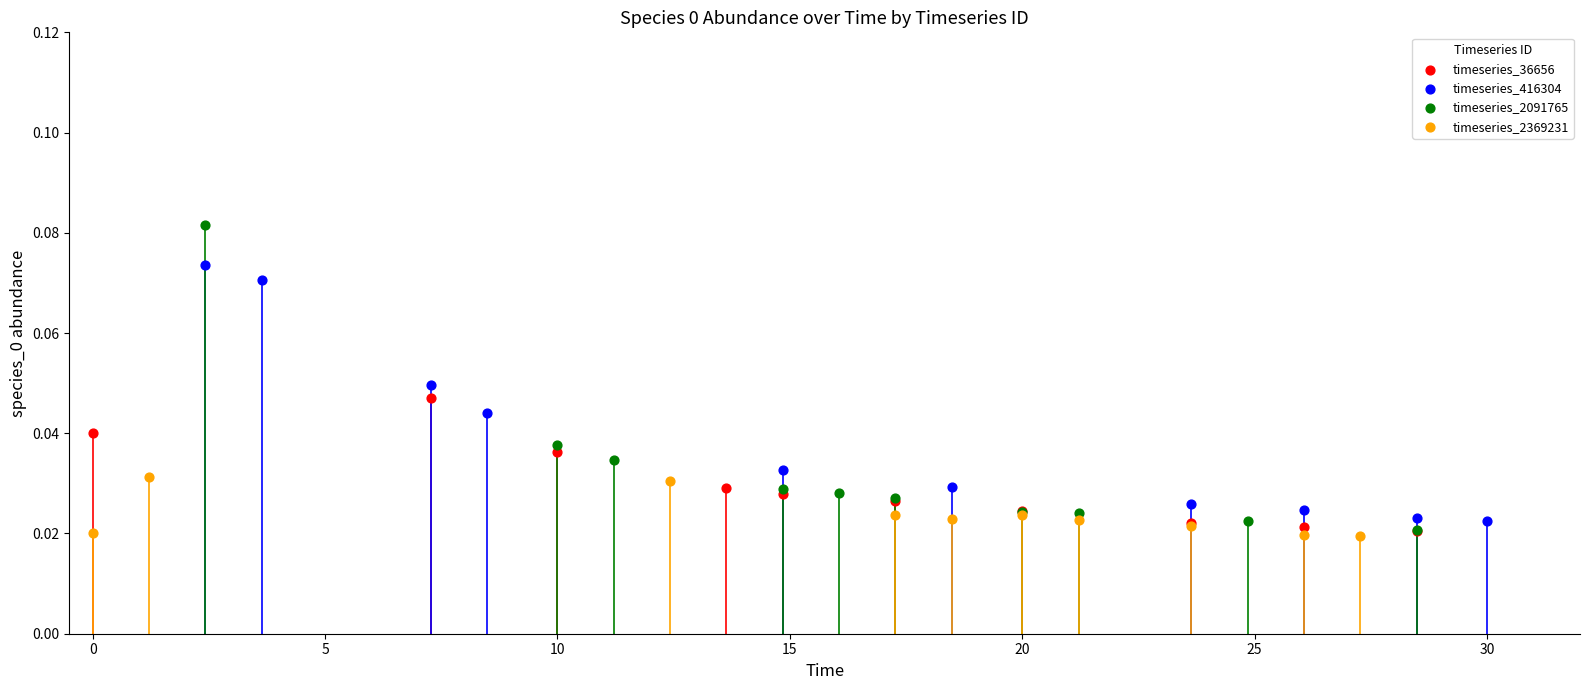

Which series has the largest Y range (max minus min)?

timeseries_2091765